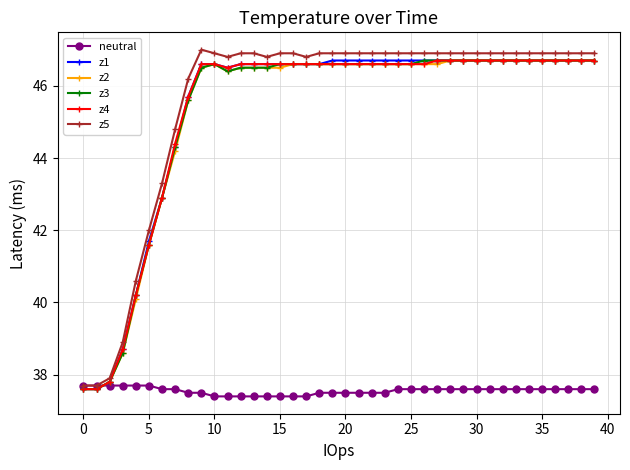

What is the difference between the maximum and minimum values in the z1 series?

9.1